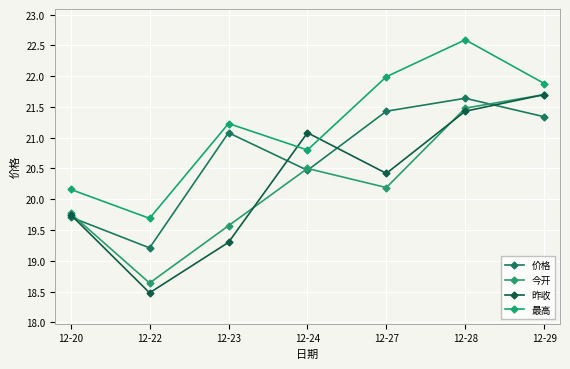

How many lines are shown in the chart?

4